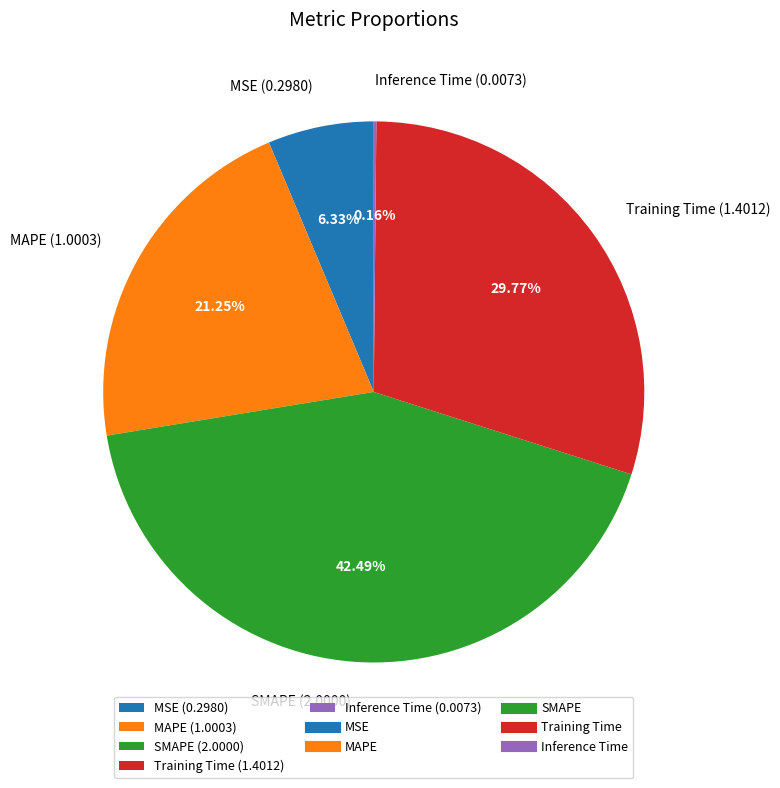

Between MAPE and MSE, which is larger?

MAPE